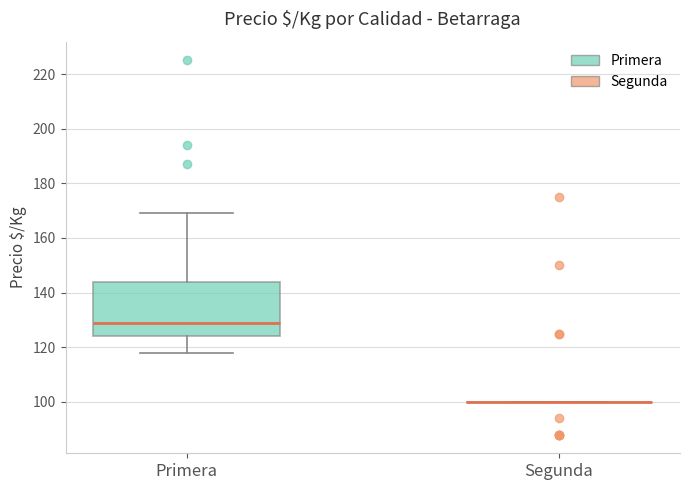

Comparing the boxes themselves (not the whiskers), which one is the tallest?

Primera